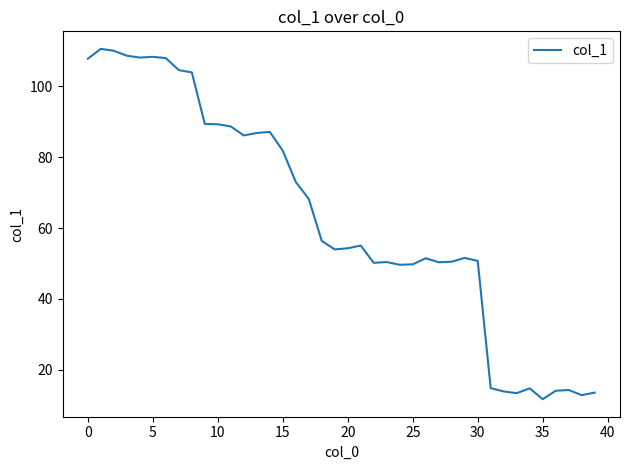

What is the minimum value shown in the chart?

11.7